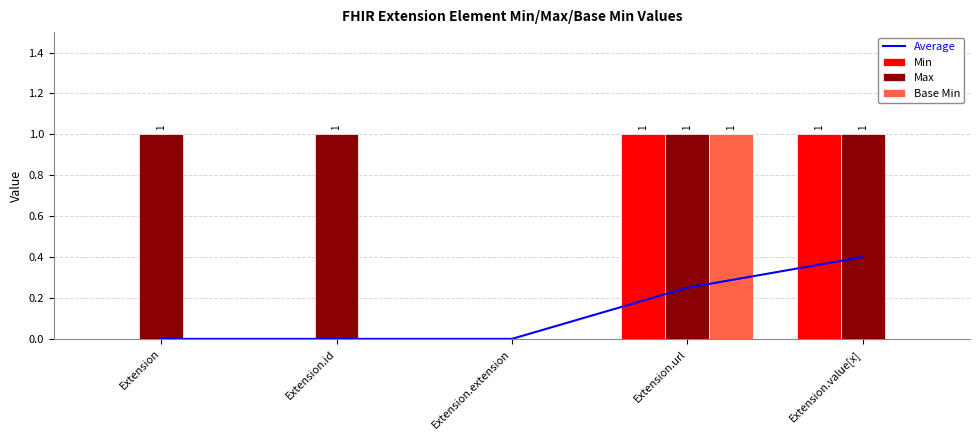

Is it true that Max equals 0.0 at Extension.extension?

True